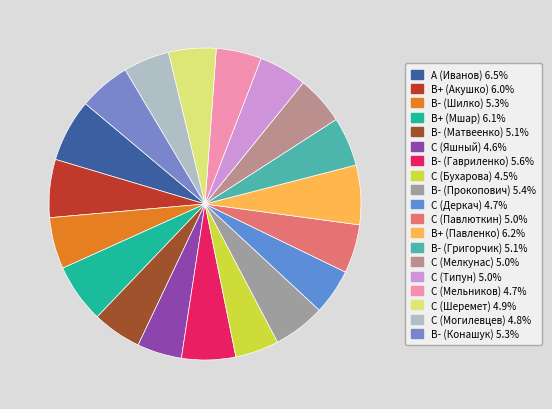

Is C (Павлюткин) the majority of the pie?

No